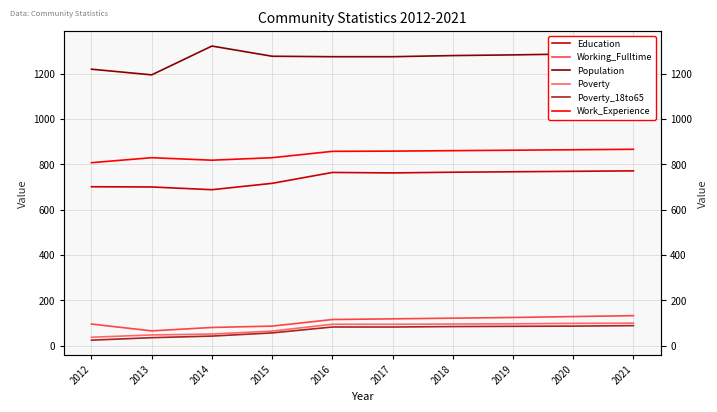

List the labels in order of Education value, smallest first.

2014, 2013, 2012, 2015, 2017, 2016, 2018, 2019, 2020, 2021